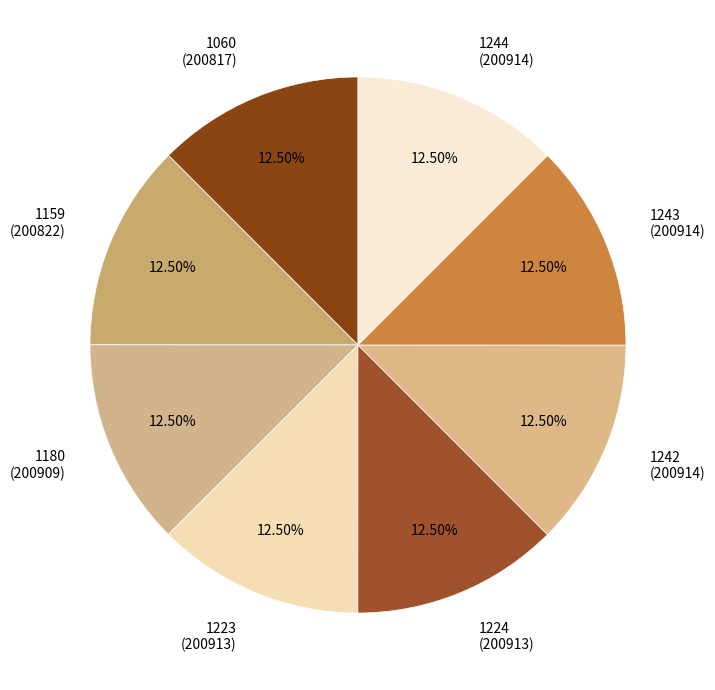

Combined, what portion of the pie is 1224 and 1242?

25.0%